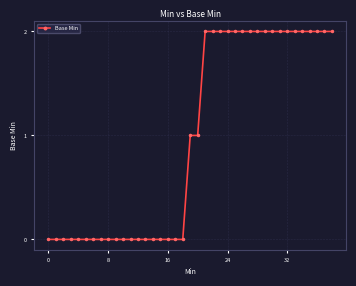

What is the sum of all values?

38